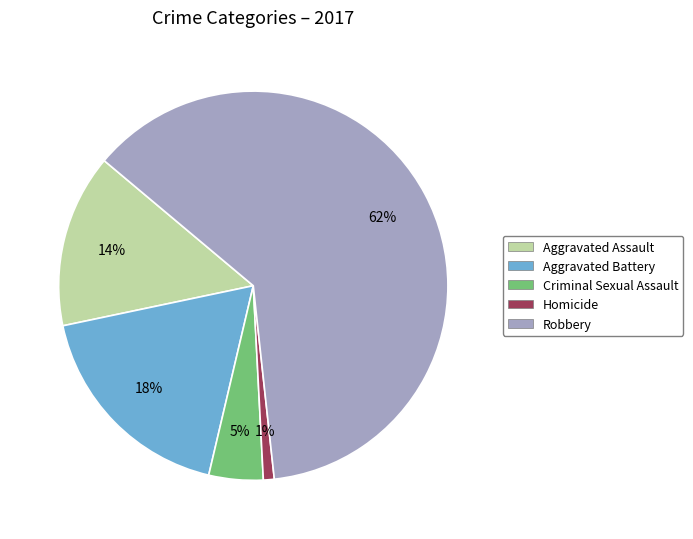

Is the sum of Aggravated Assault and Homicide greater than half?

No